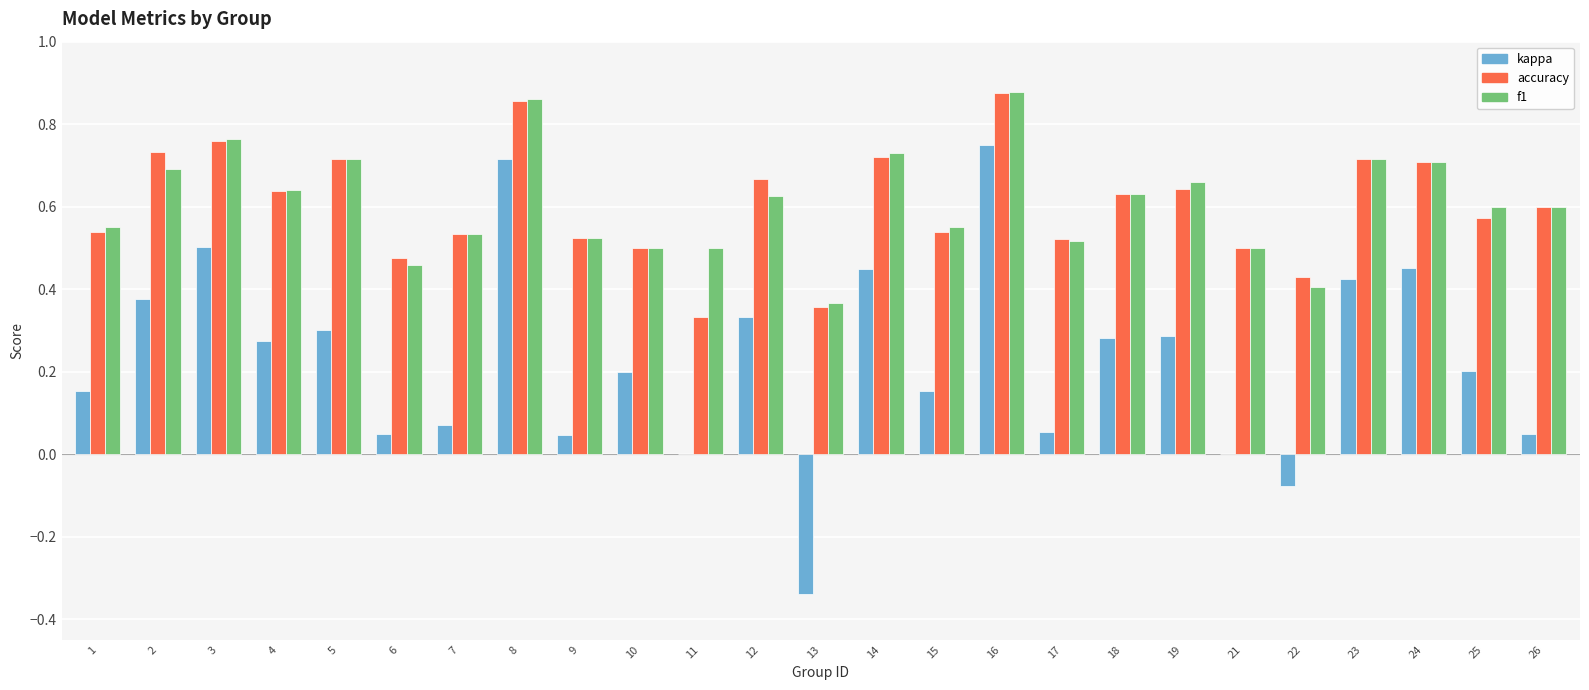

What are all the series names shown in the legend?

kappa, accuracy, f1